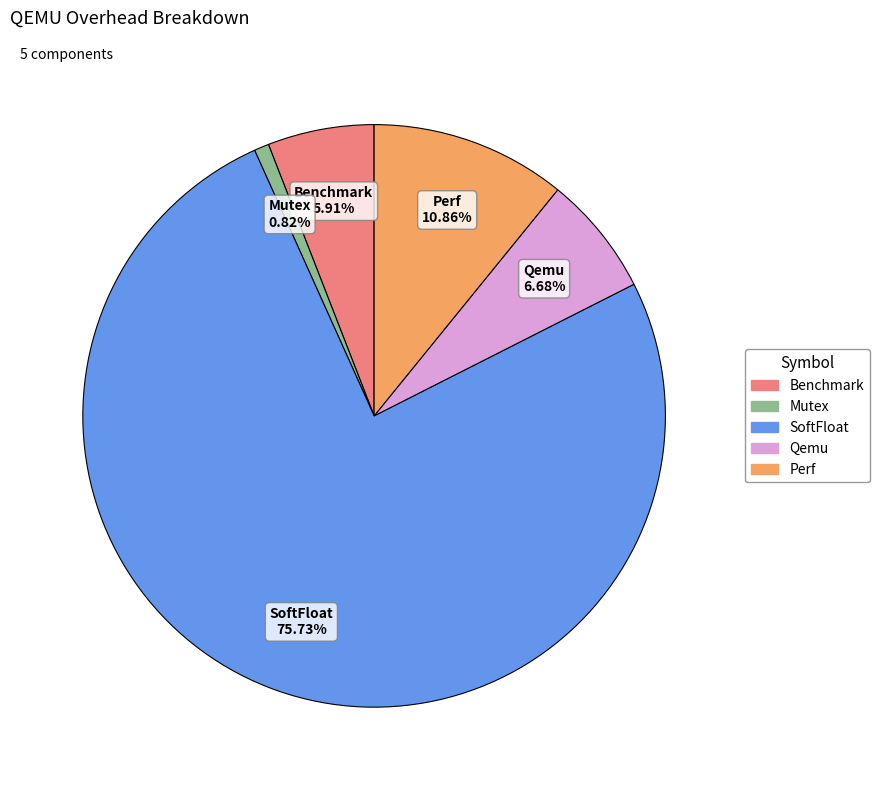

Does any single category account for the majority?

Yes